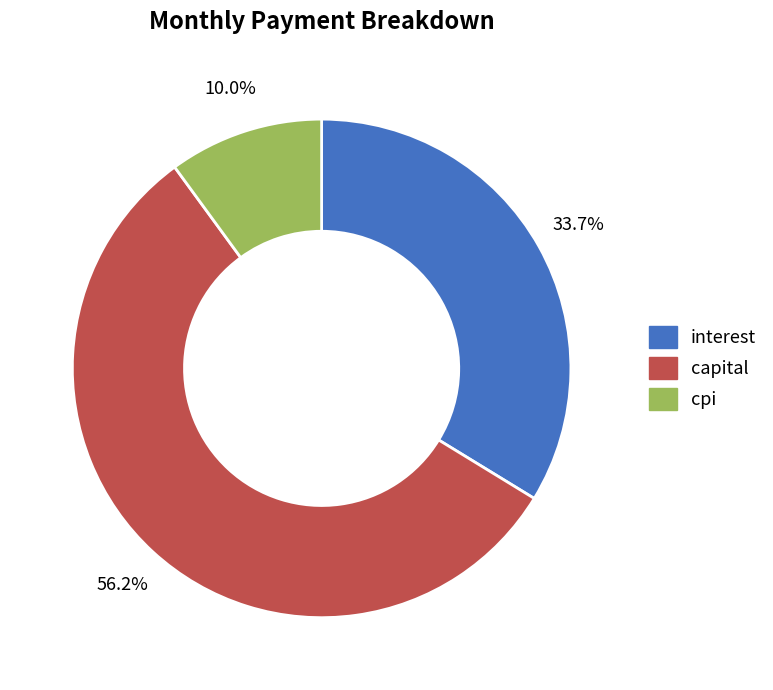

What is the ratio of the value at capital to the value at cpi?

5.6